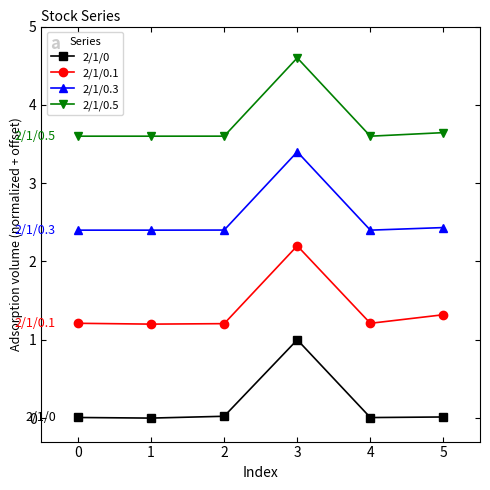

What is the highest value of the 2/1/0.5 series?

4.6